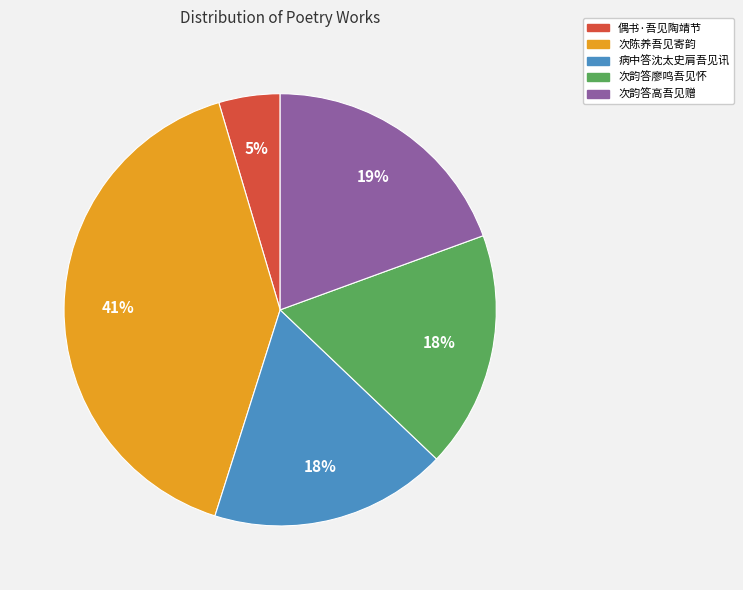

To the nearest percent, what is the average slice percentage?

20%